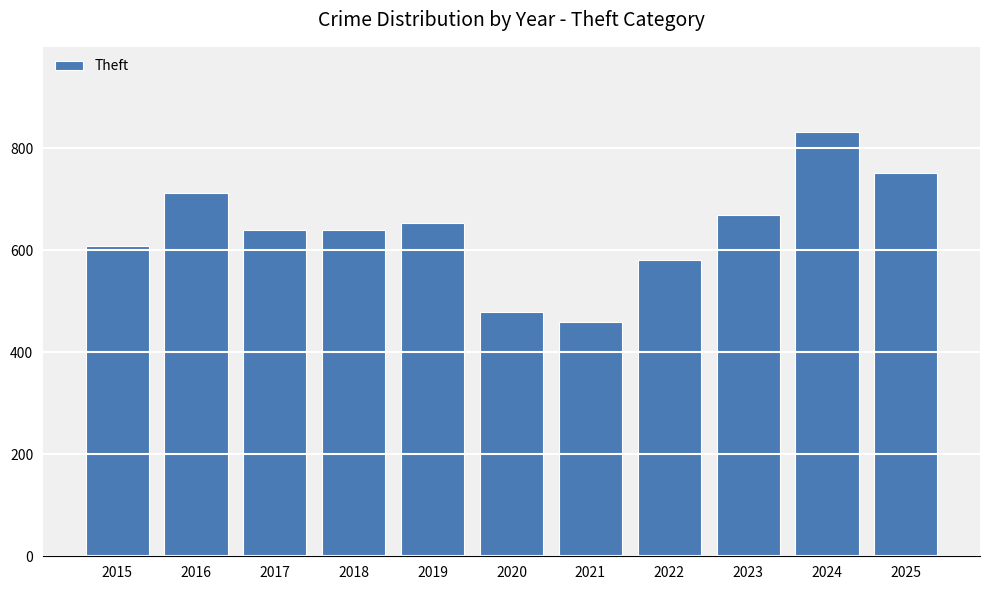

Is it true that the value at 2023 is 1159?

False